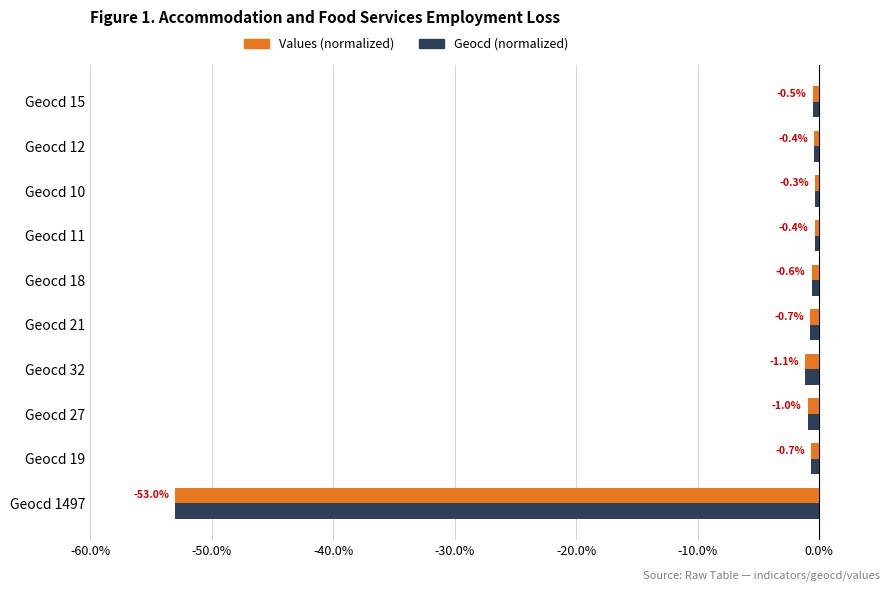

What is the highest value of the Values (normalized) series?

-0.3